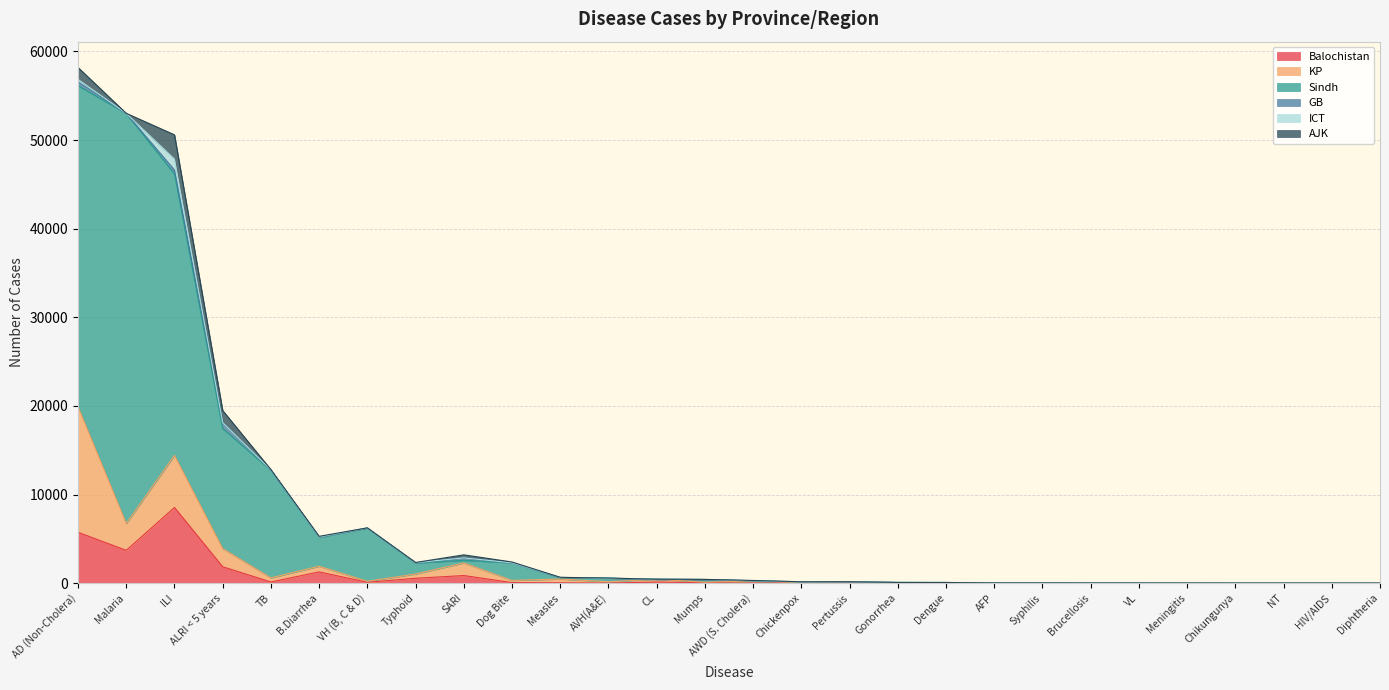

True or false: KP has a value of 9 at Brucellosis.

True